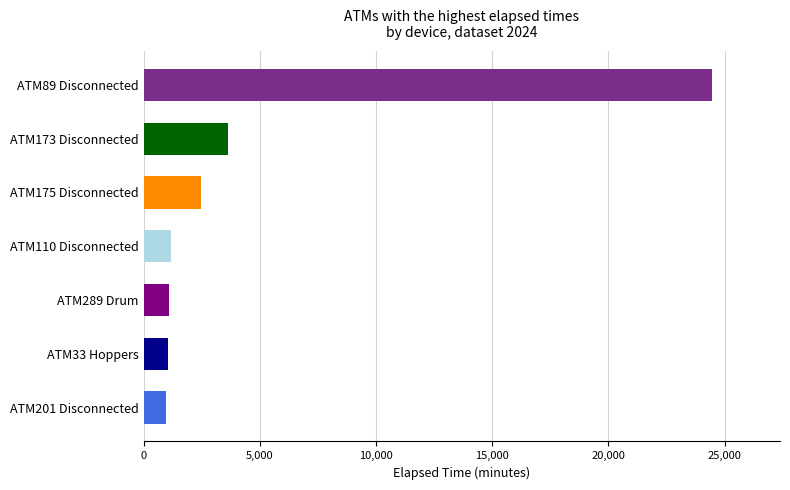

What is the difference between the second highest and minimum values?

2685